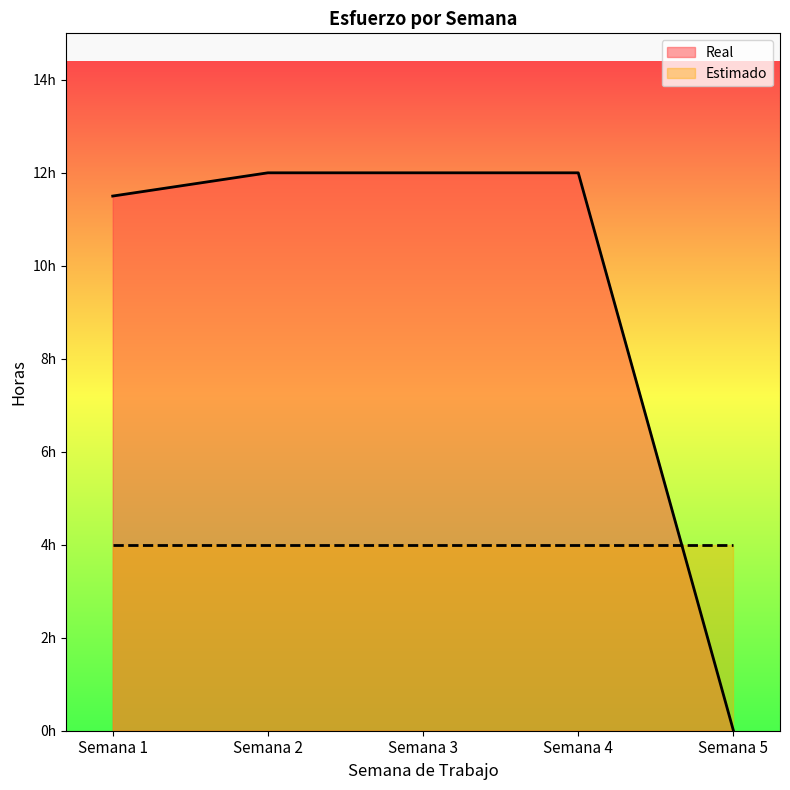

True or false: there are more than 2 points higher than both neighbors.

False